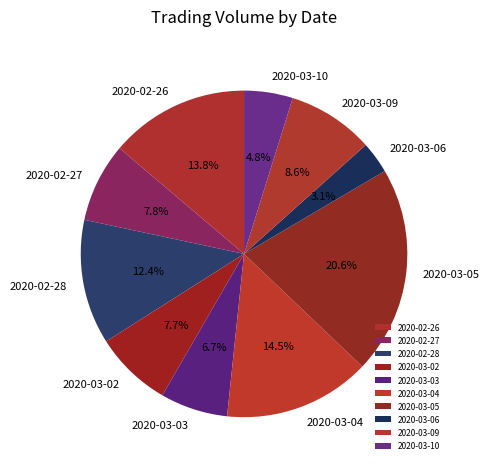

To the nearest percent, what percentage of the pie is 2020-02-28?

12%